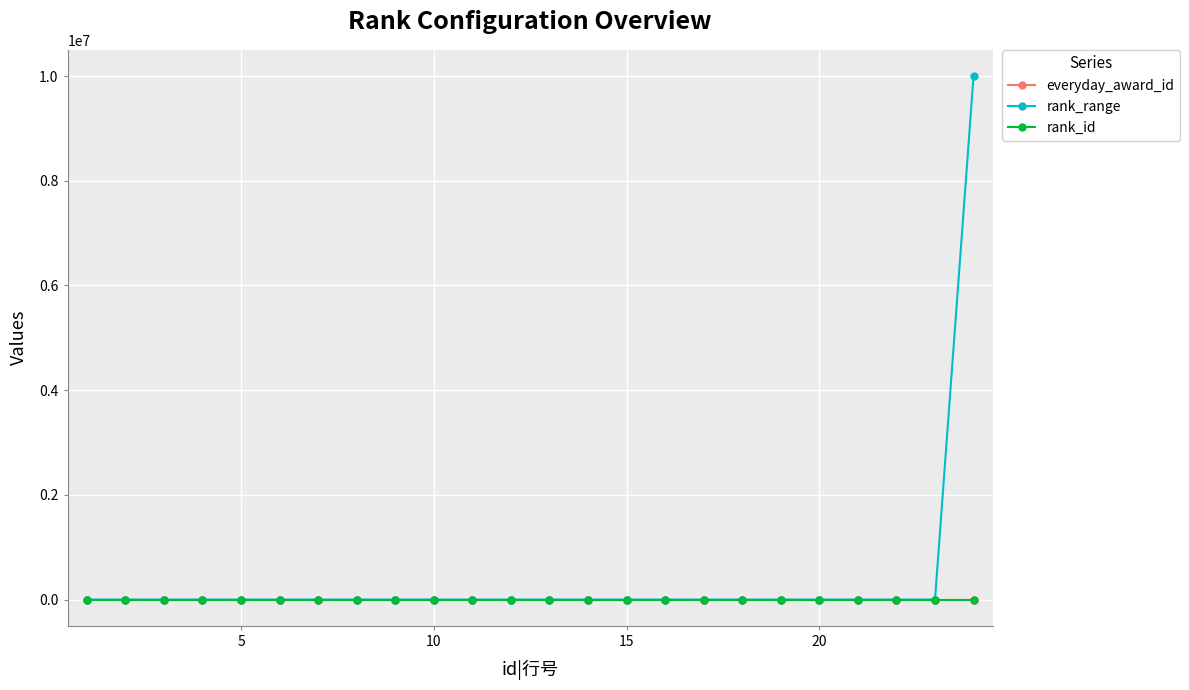

What is the greatest value displayed?

9999999